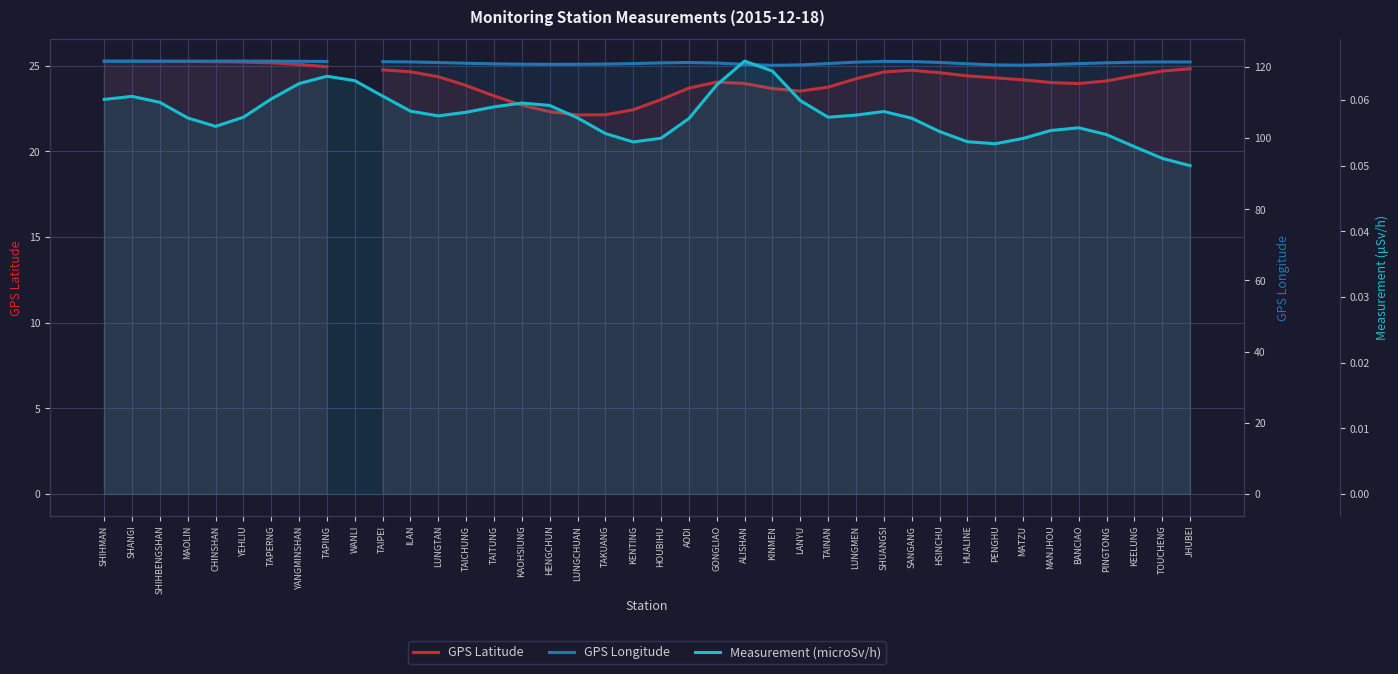

What is the approximate value of GPS Longitude at TAITUNG?

120.9